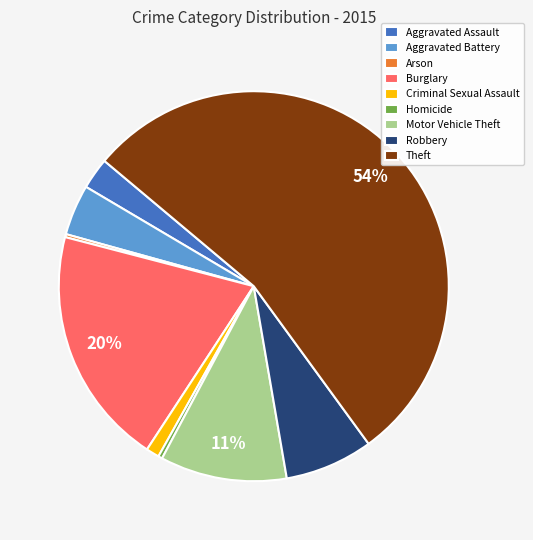

Which slice is the largest?

Theft